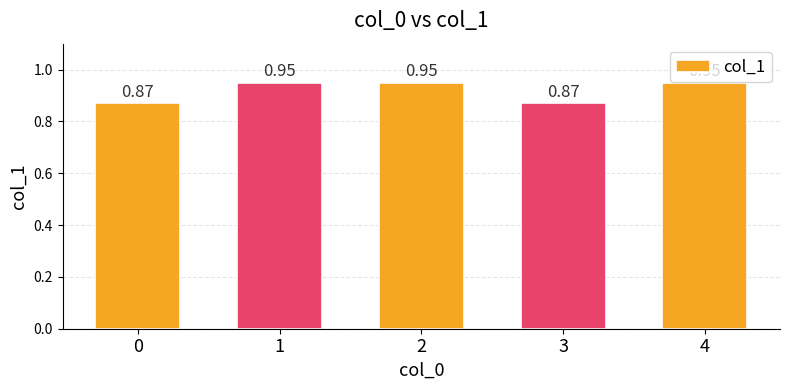

What is the change in value from 0 to 1?

+0.1